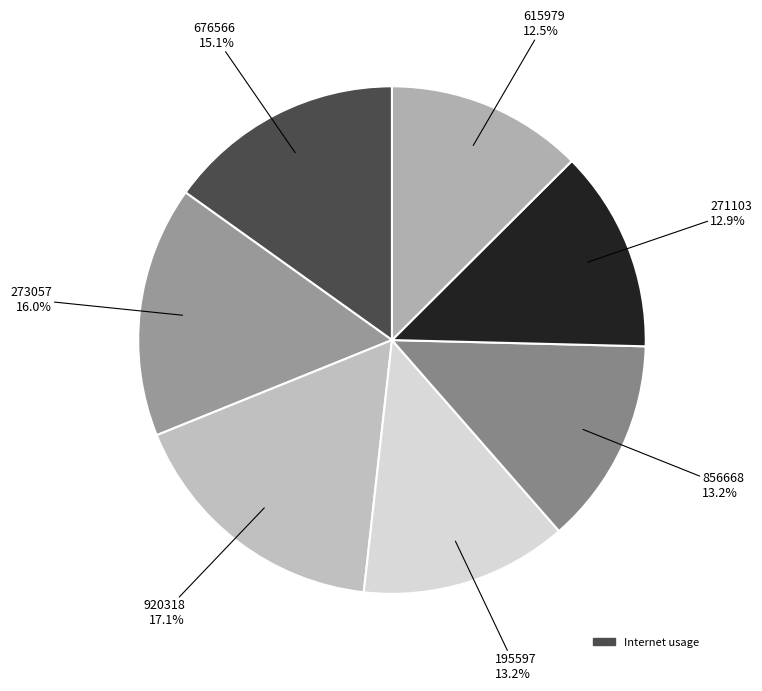

Which slice is the largest?

920318